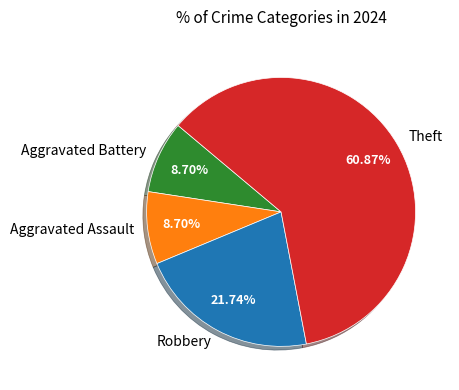

To the nearest percent, what percentage of the pie is Robbery?

22%